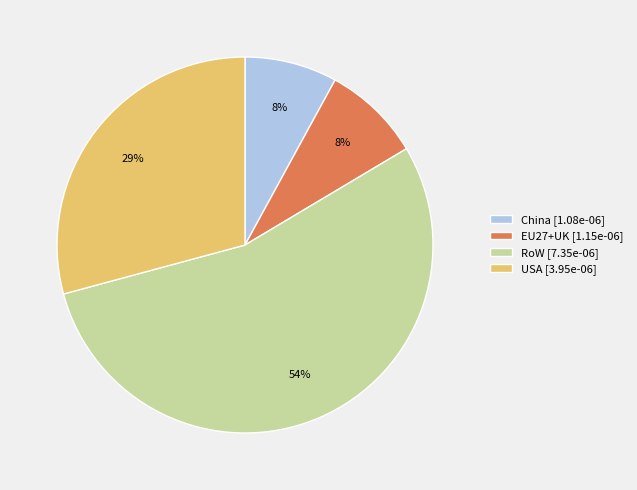

Is it true that RoW is 42% of the pie?

False